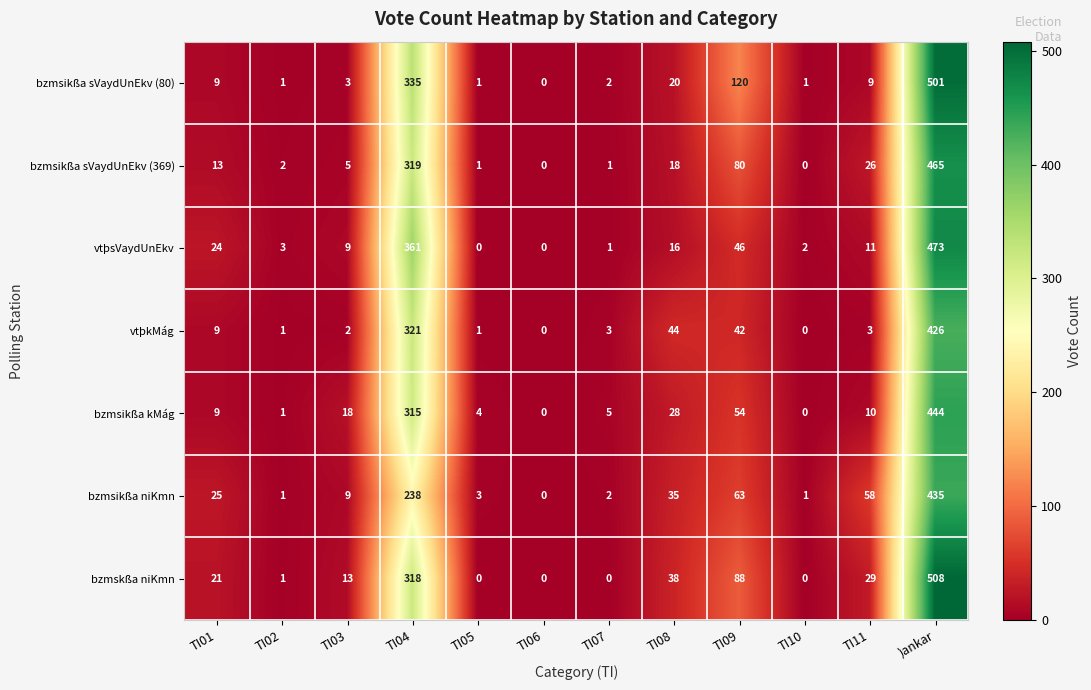

The value of bzmsikßa niKmn at TI01 is 16. True or false?

False